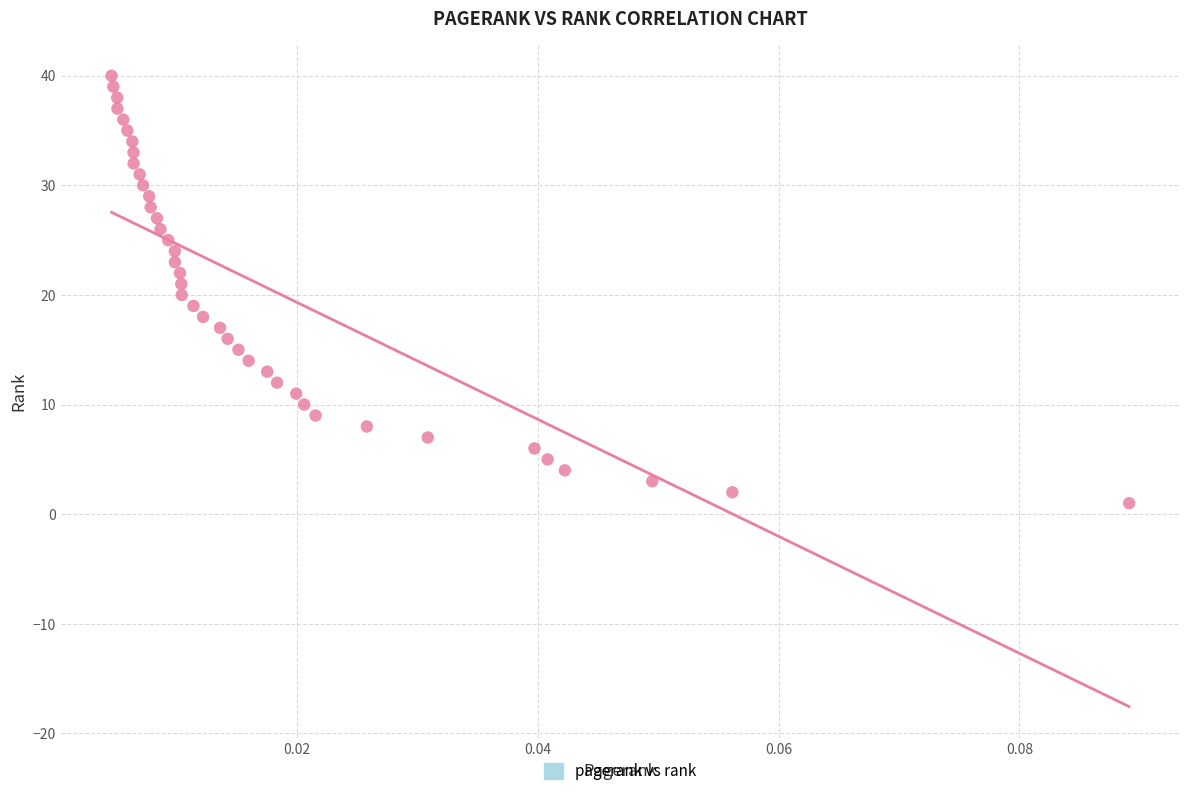

What is the range of Y values (max minus min)?

39